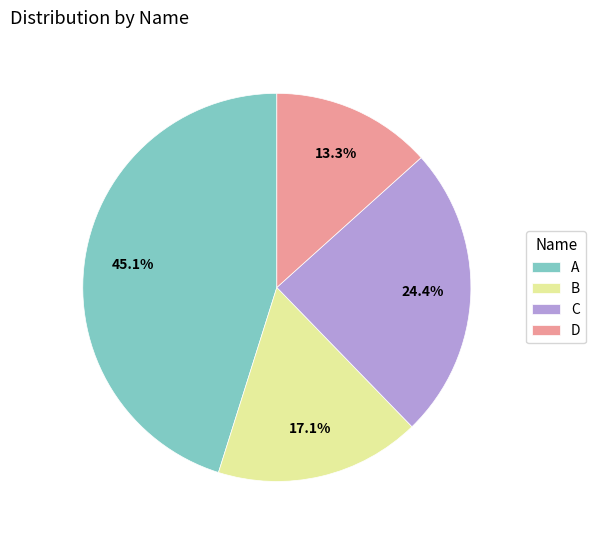

True or false: B accounts for 29% of the total.

False